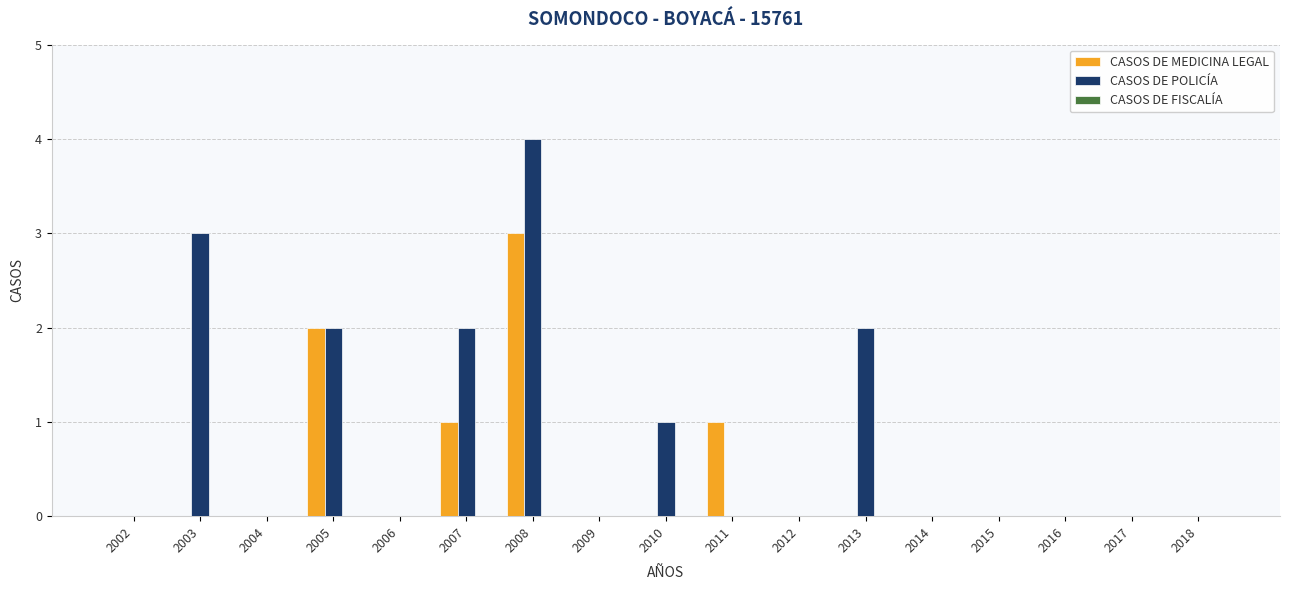

Does the chart contain stacked bars?

No